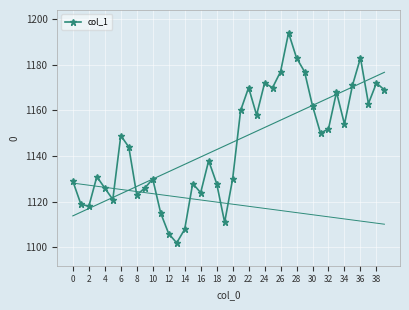

True or false: col_1 has more than 0 points higher than both neighbors.

True